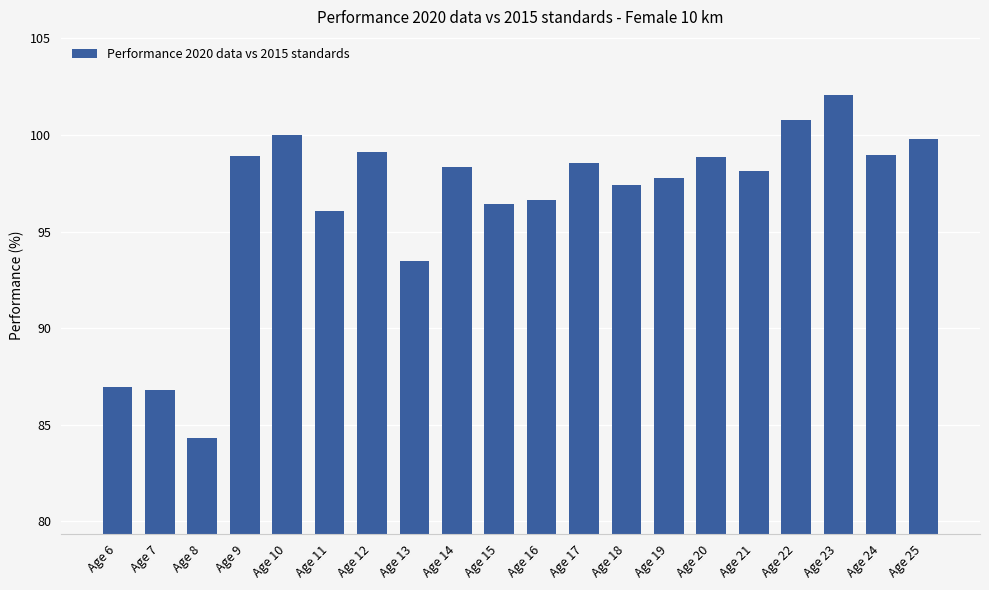

True or false: the data shows 42.2 at Age 6.

False